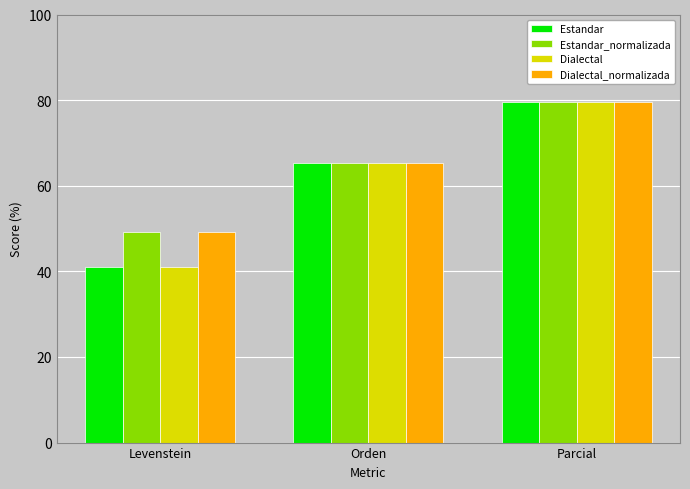

Reading left to right, list all the values displayed in this chart.

Estandar: 41.0	65.3	79.5
Estandar_normalizada: 49.3	65.3	79.5
Dialectal: 41.0	65.3	79.5
Dialectal_normalizada: 49.3	65.3	79.5